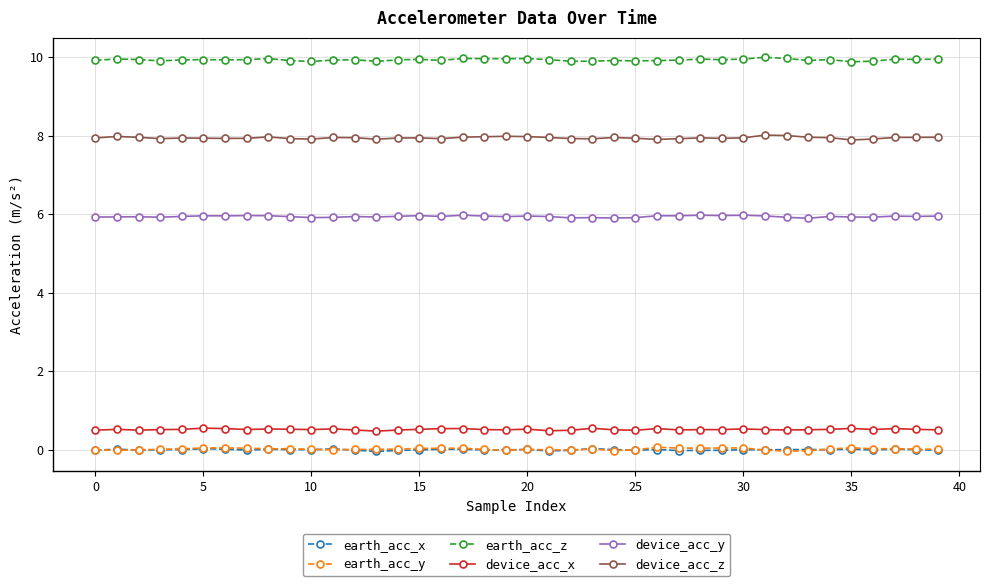

Which series has the largest total across all categories?

earth_acc_z